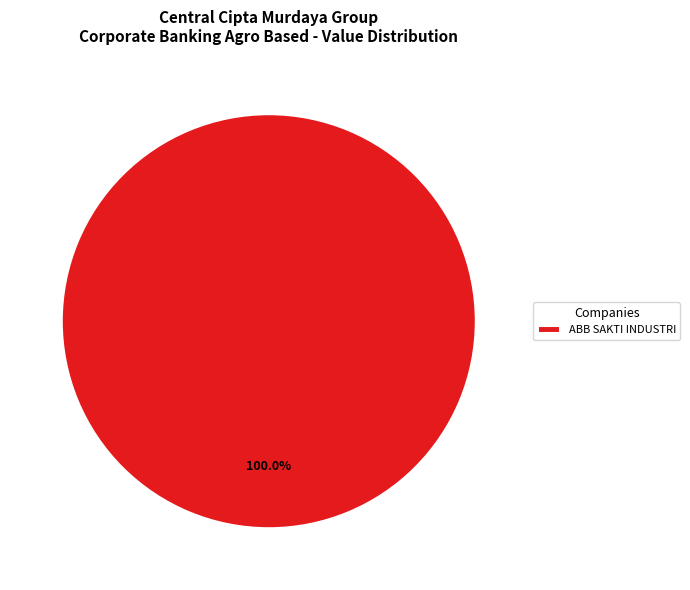

Count the number of slices in the pie.

1